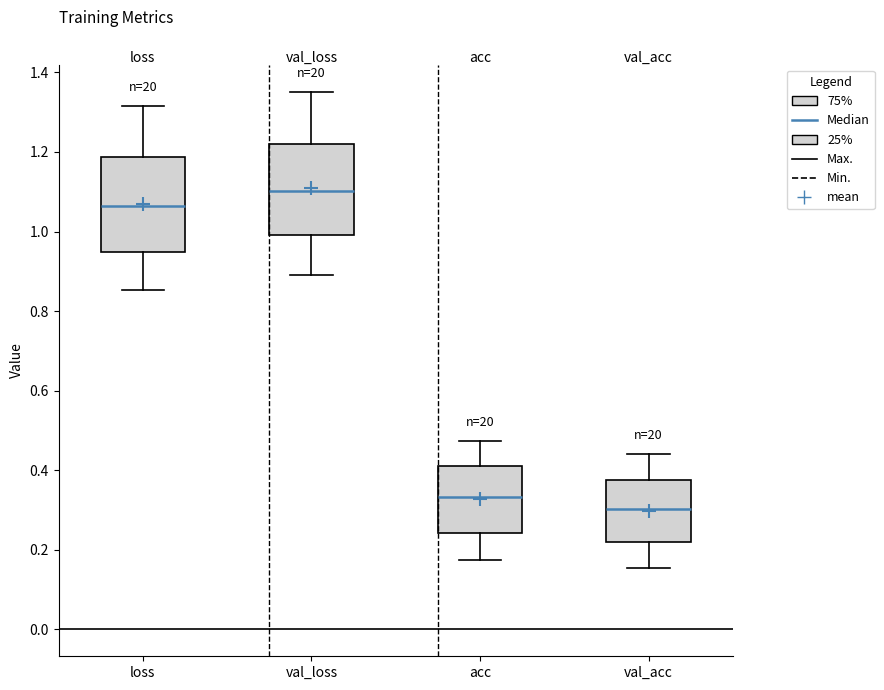

Which box has the lowest median line?

val_acc